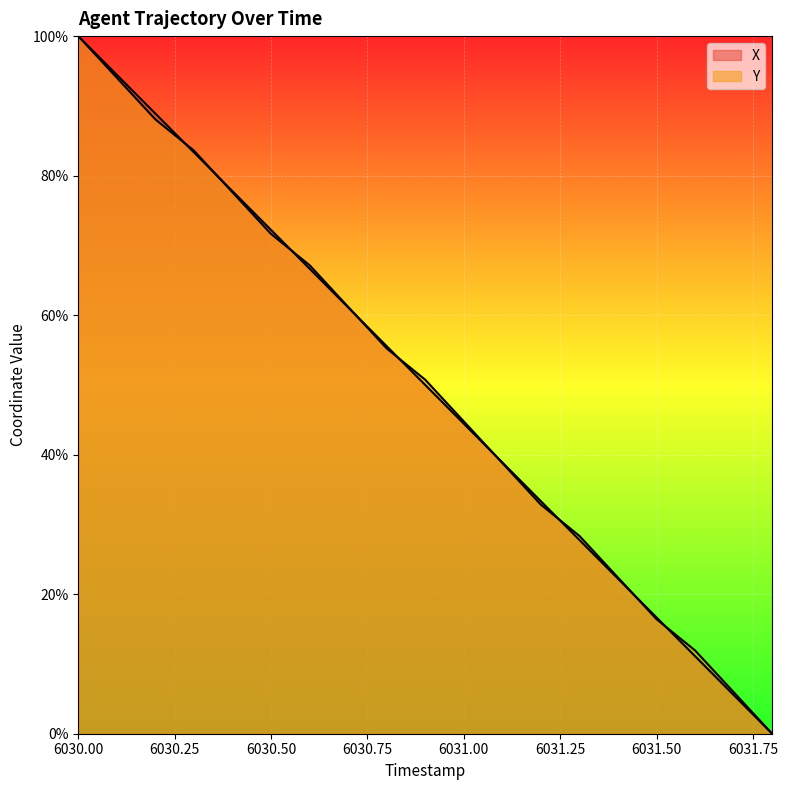

Which label corresponds to the smallest value in the chart?

6031.8